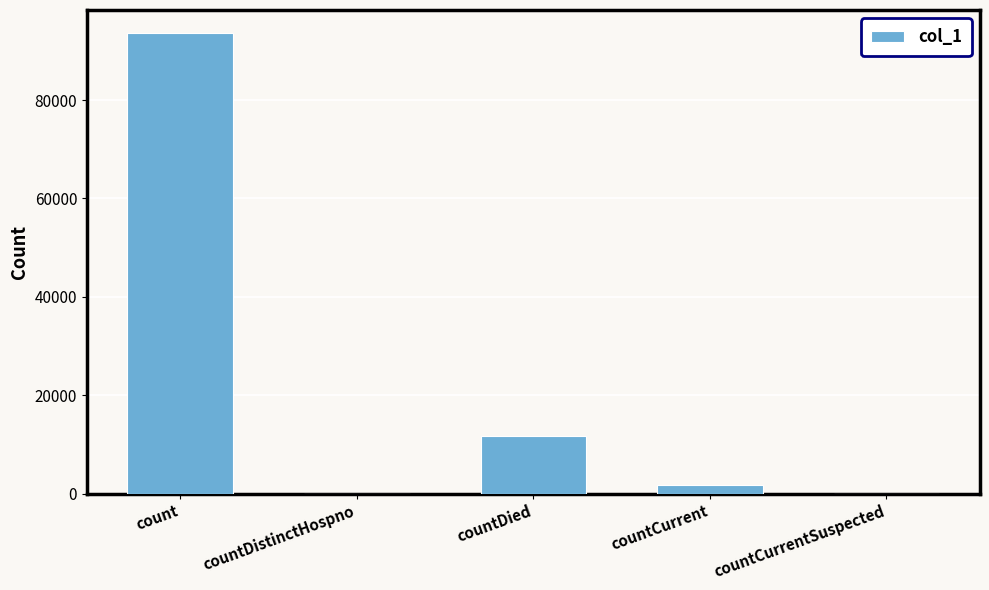

Count the number of data series in this chart.

1